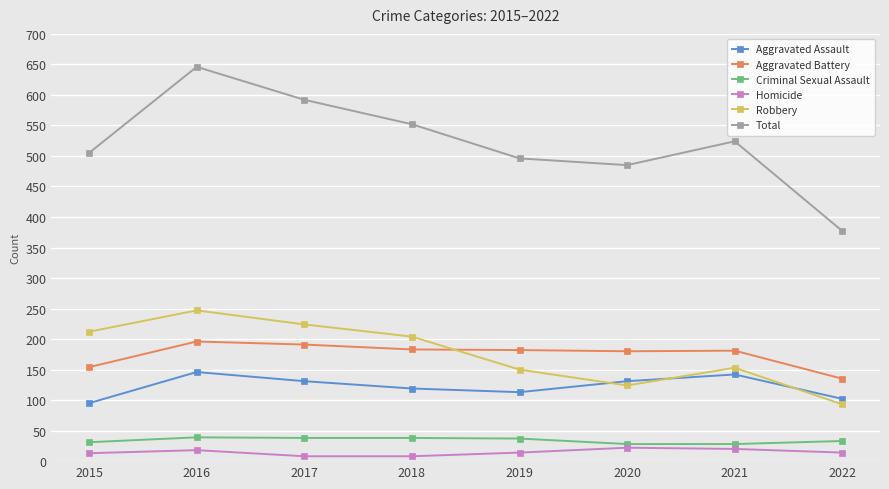

Which series changed the most between 2016 and 2020?

Total